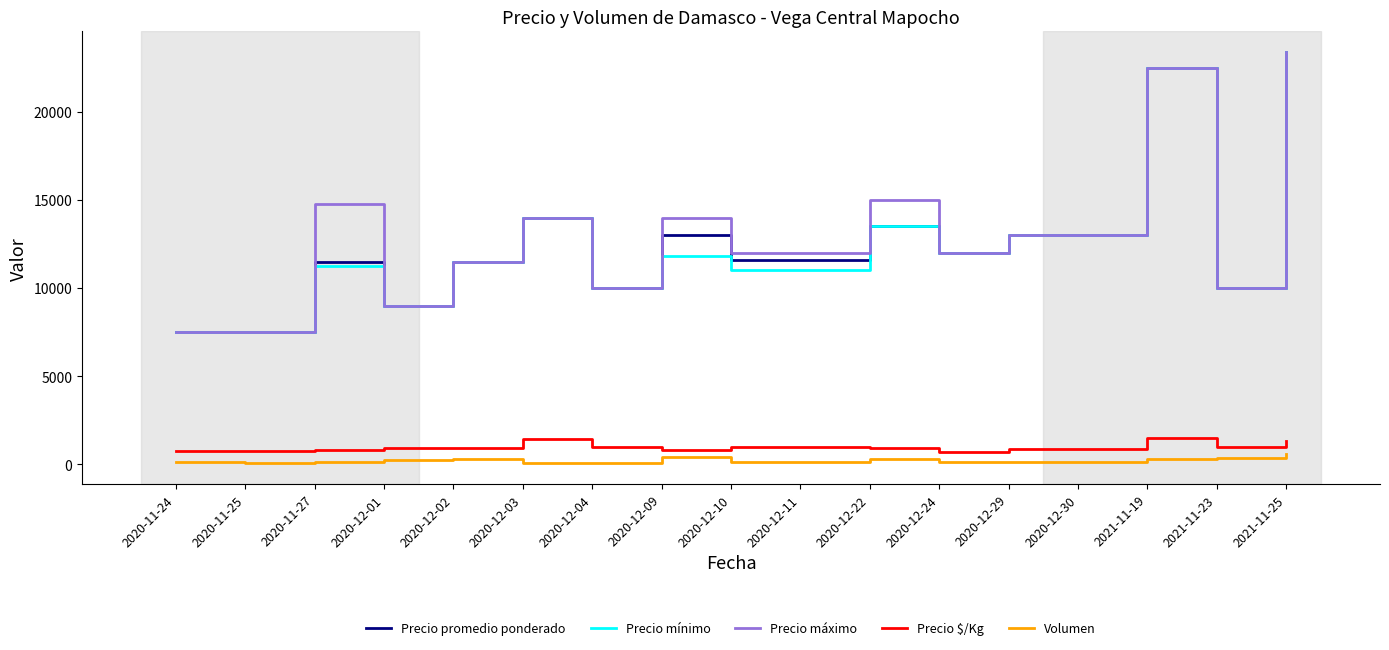

Does the chart display data point markers on the line(s)?

No